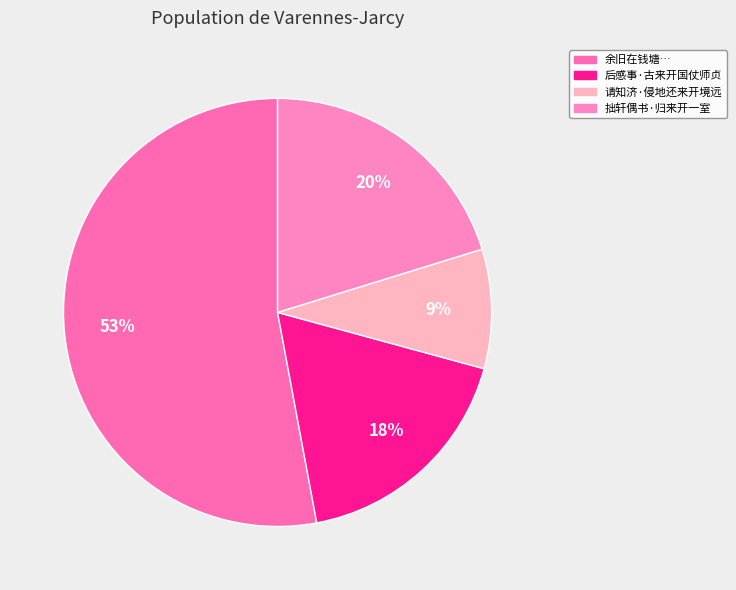

How many segments does this pie chart have?

4